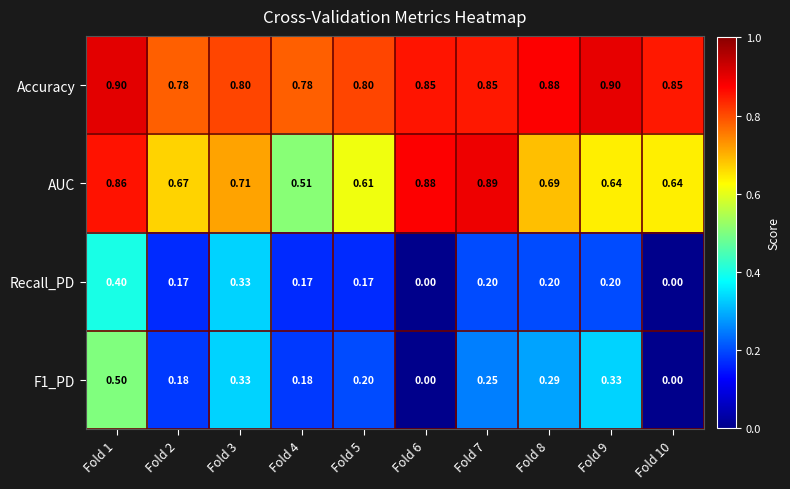

Which series has the largest total across all categories?

Accuracy